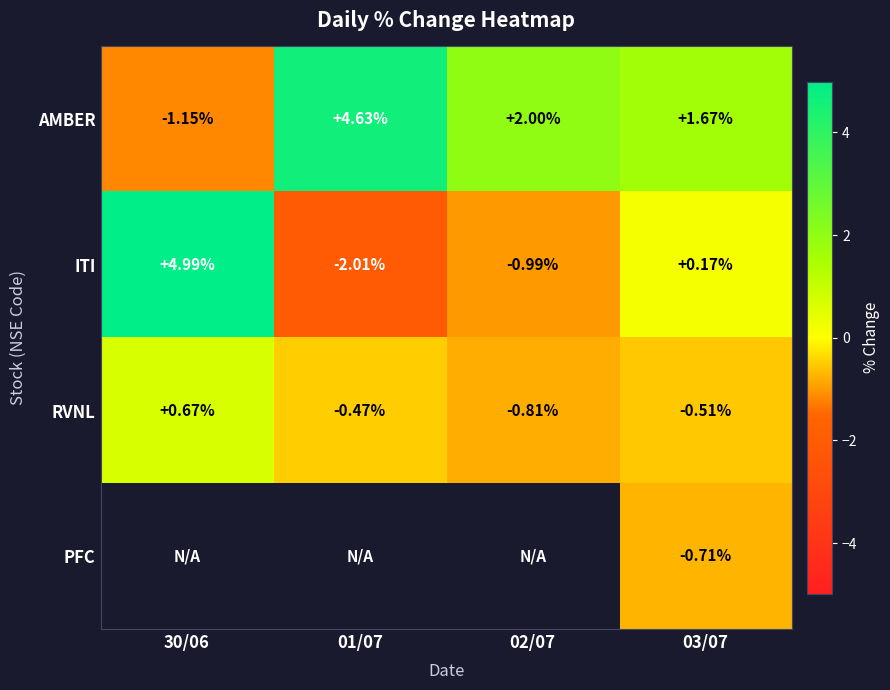

What is the difference between the highest and lowest values at 02/07?

3.0